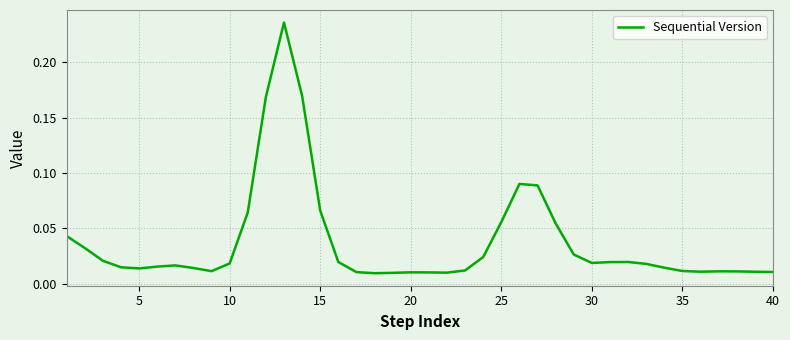

What is the sum of all values?

1.5